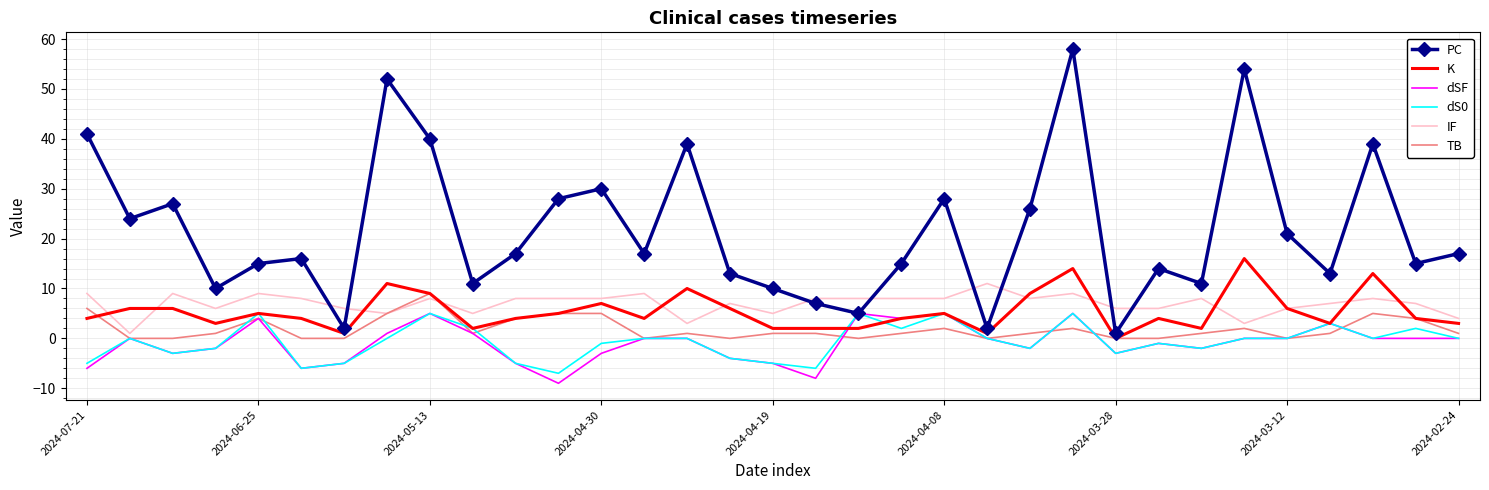

True or false: dSF and K cross at least once.

True